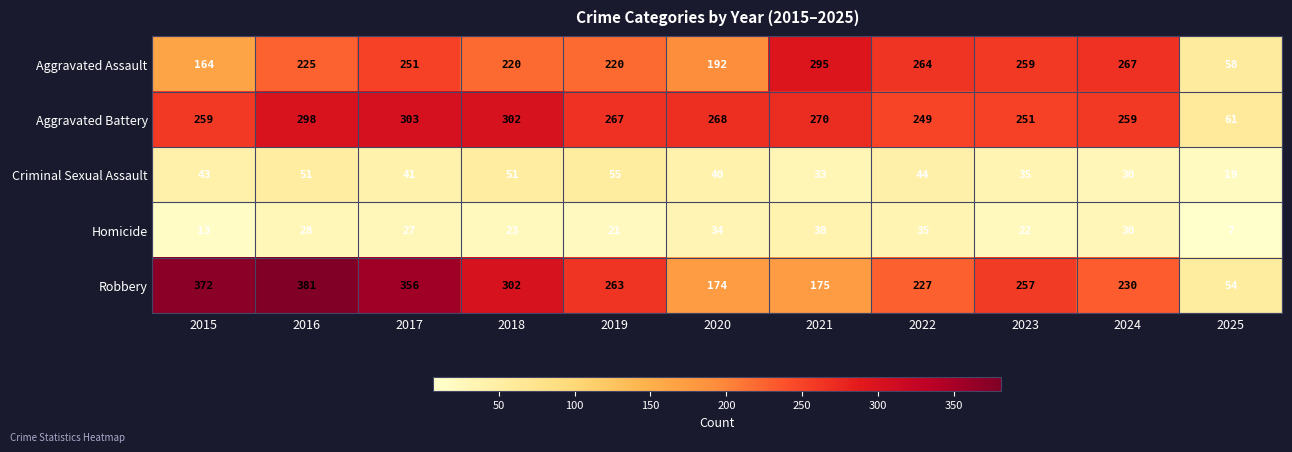

At which category does the chart reach its minimum across all series?

2025